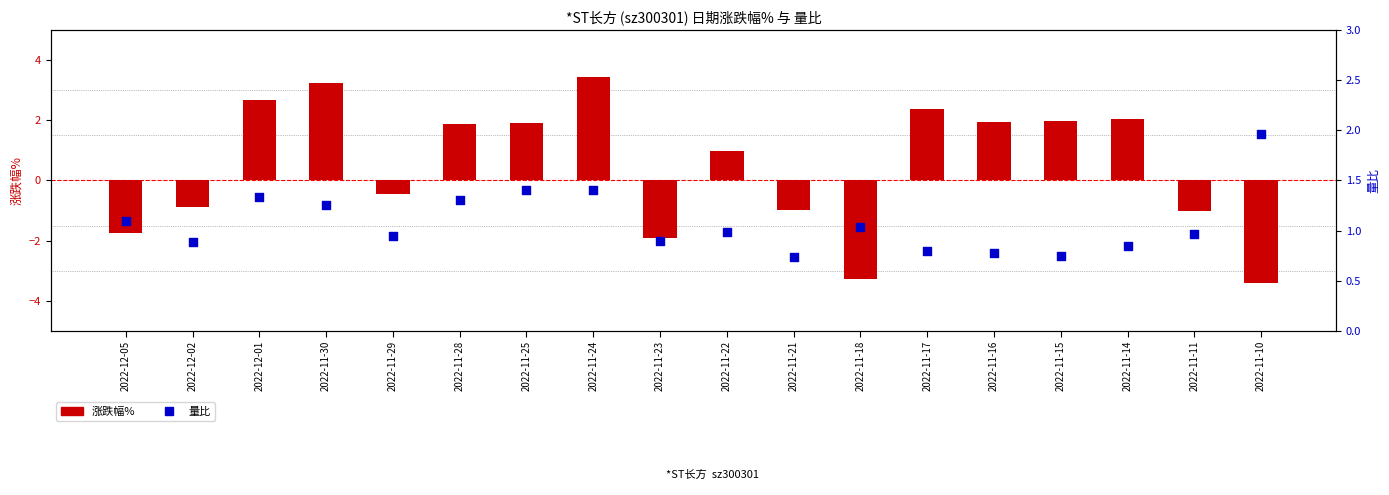

Which series contains the highest Y value?

涨跌幅%